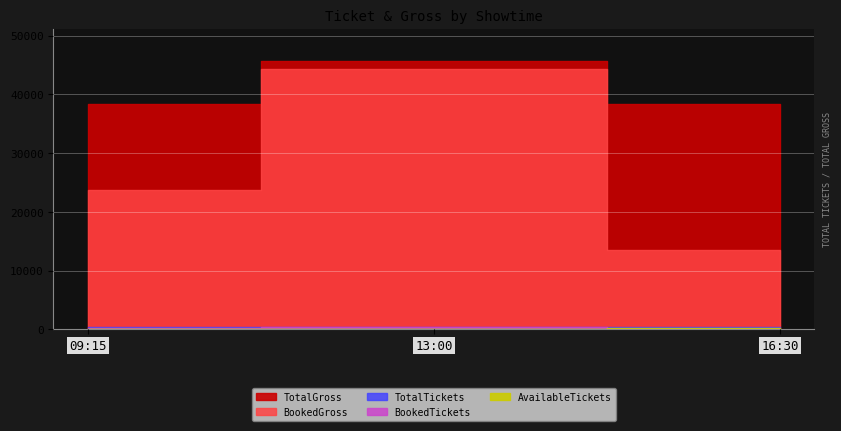

How many values in the TotalGross series exceed 38422?

1